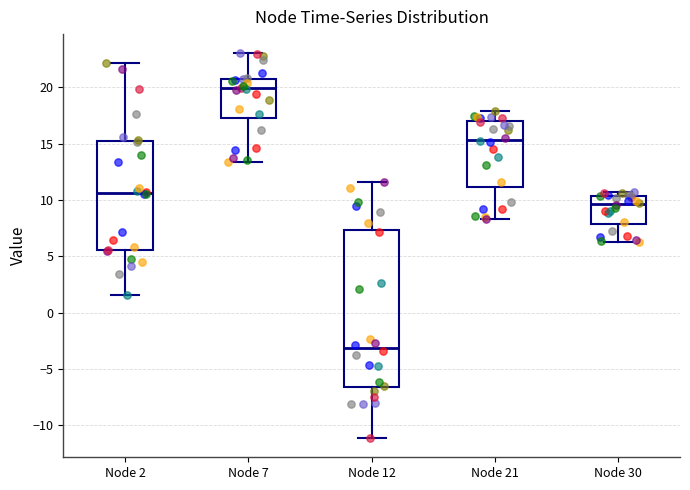

Which box's median line is the lowest?

Node 12